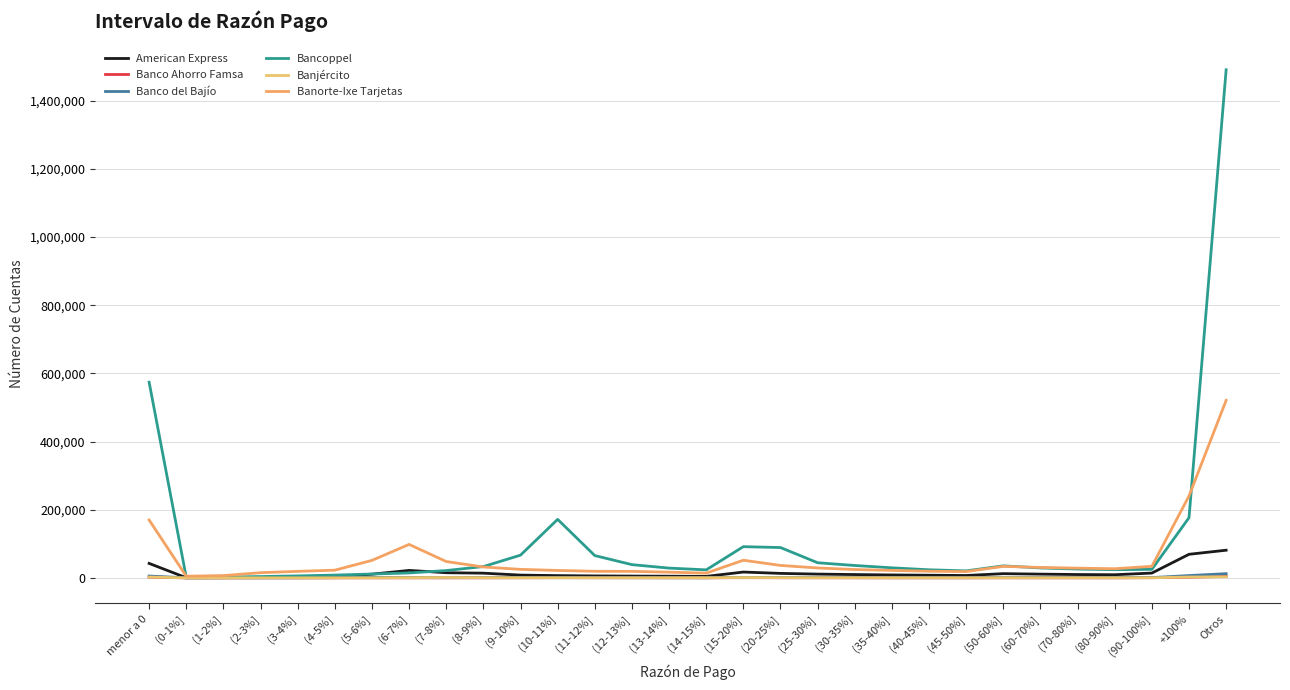

What is the spread (max minus min) of values at (12-13%]?

38534